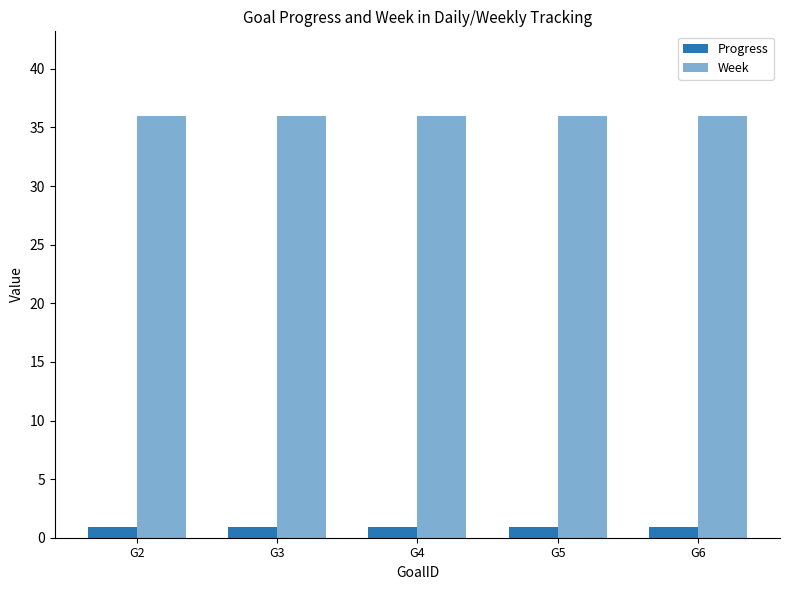

Count the number of data series in this chart.

2